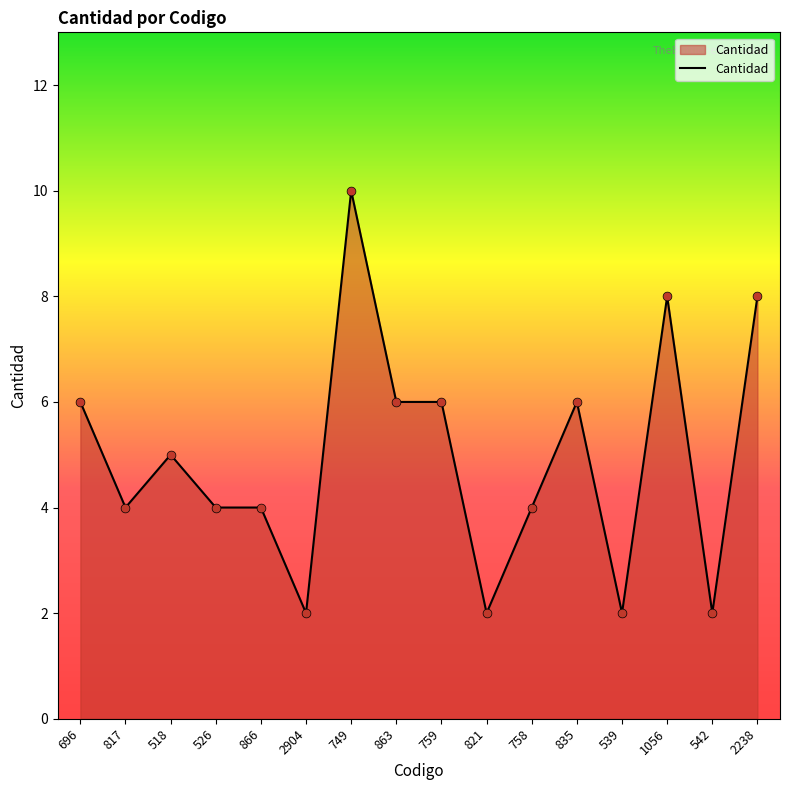

Which has a higher value, 518 or 2238?

2238